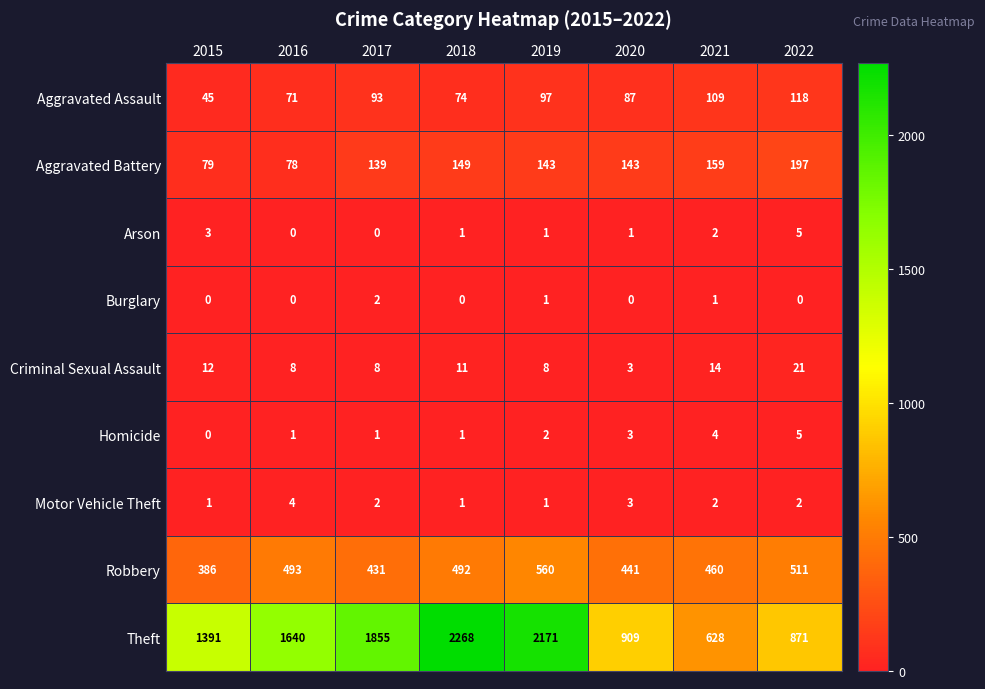

What is the difference between the highest and lowest values at 2020?

909